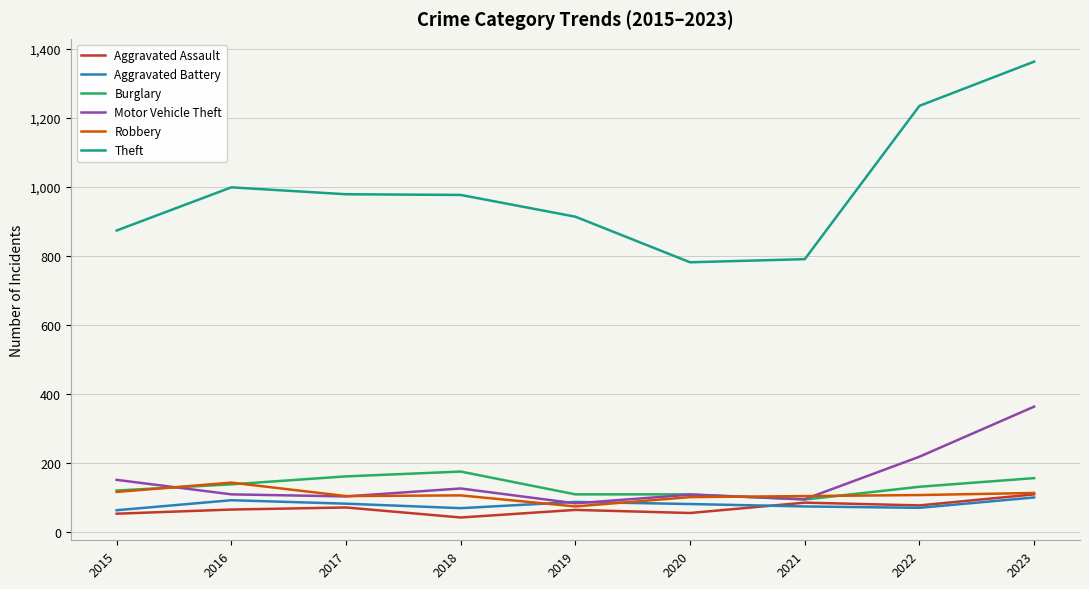

Which series changed the most between 2020 and 2022?

Theft